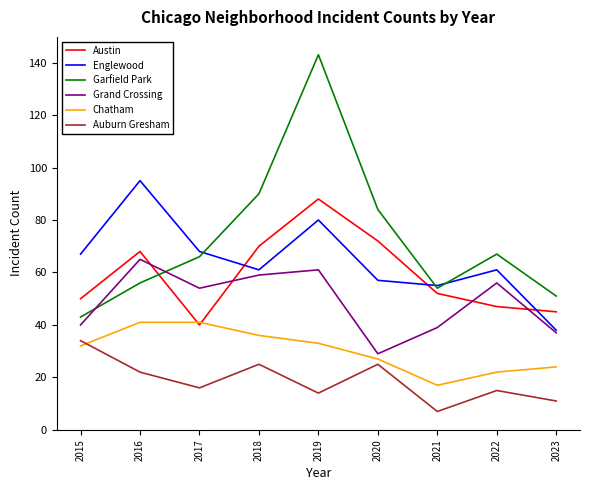

At which category is the sum across all series the highest?

2019